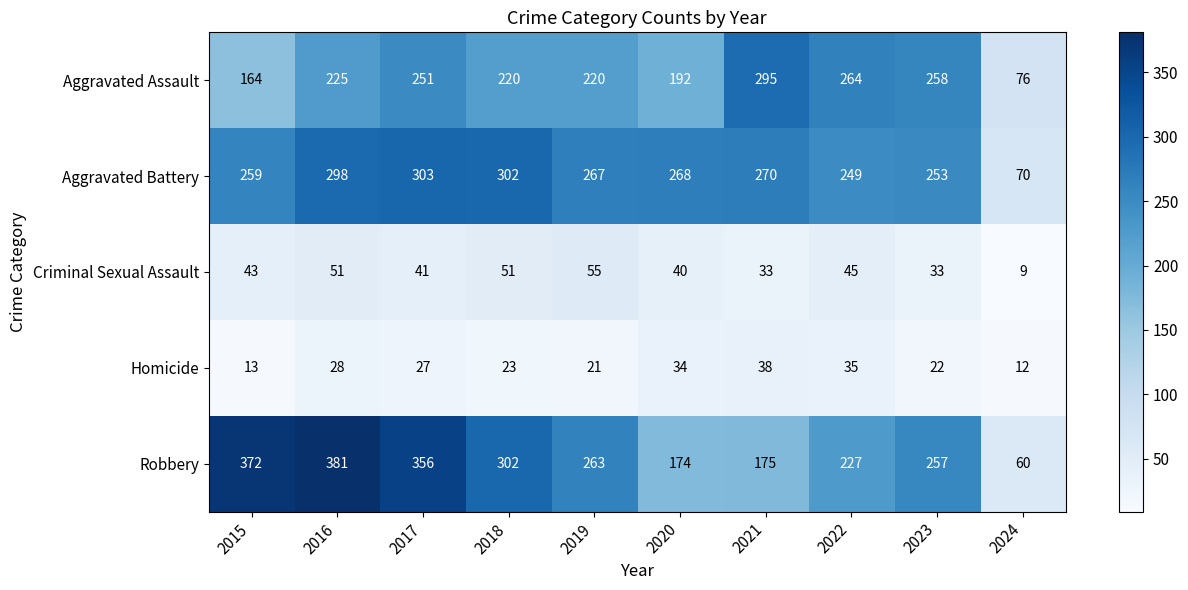

What is the difference between the second highest and minimum values in the Criminal Sexual Assault series?

42